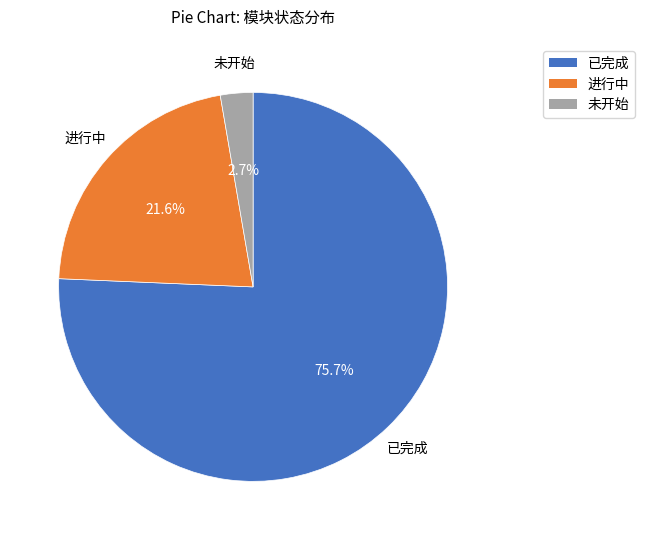

Rank the categories by value from lowest to highest.

未开始, 进行中, 已完成